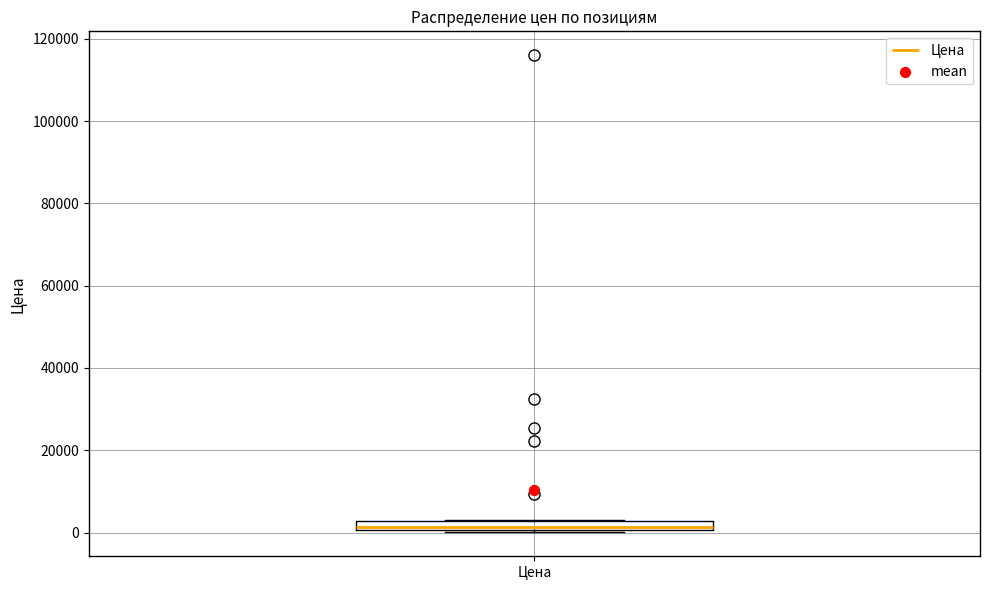

Where is the upper edge of the box for Цена on the y-axis? The values are not printed on the chart, so give them approximately, as read against the axis.

2000